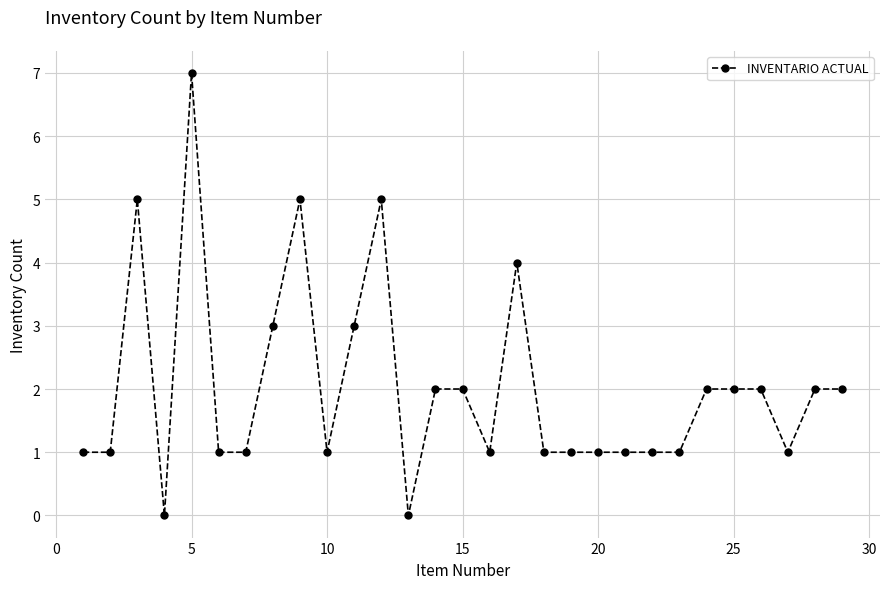

What is the difference between the maximum and second lowest values?

7